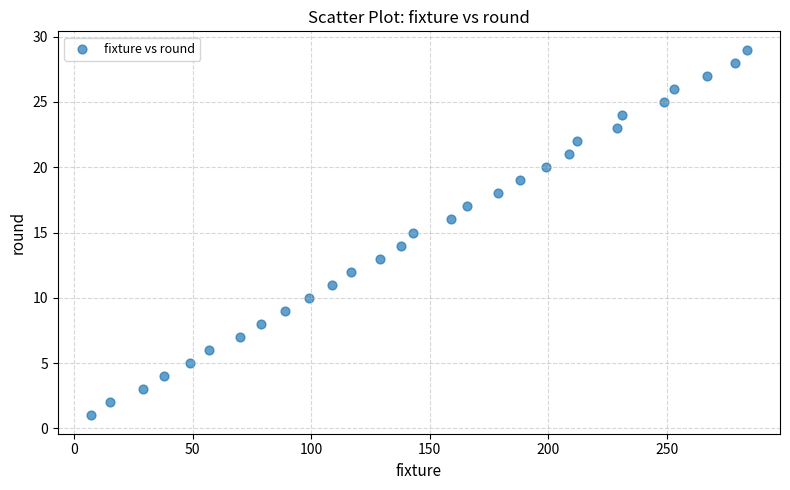

What is the range of Y values (max minus min)?

28